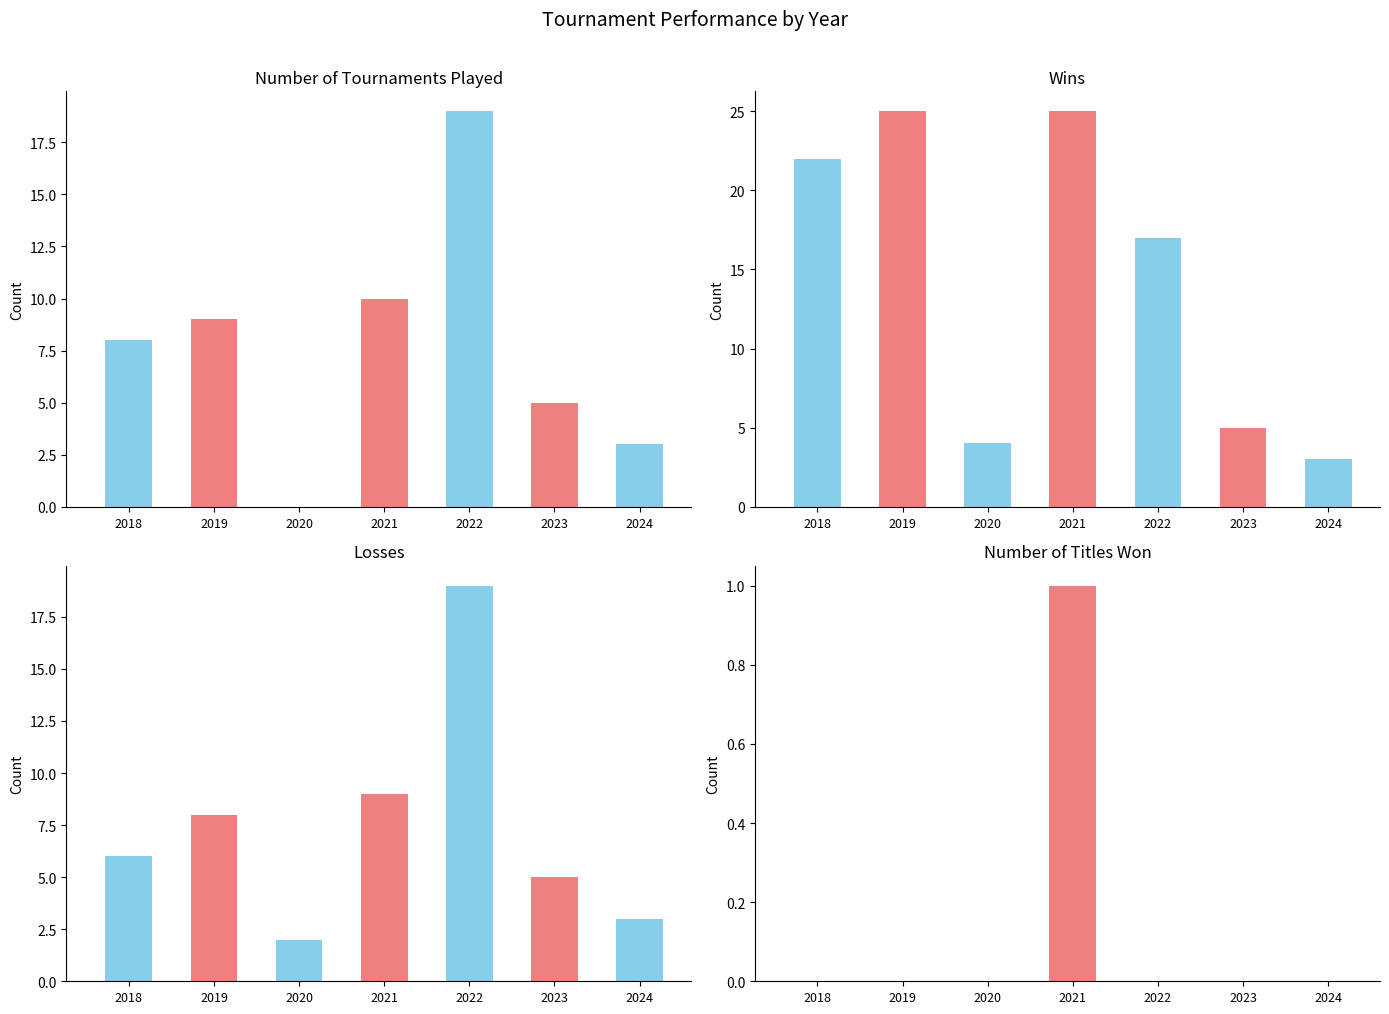

At which label does LOSSES reach its minimum?

2020